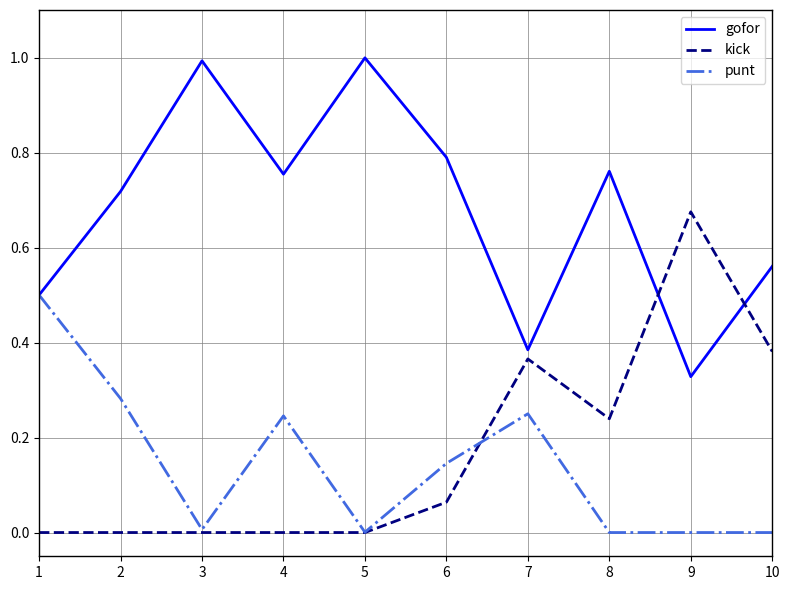

Does the chart have visible grid lines?

Yes